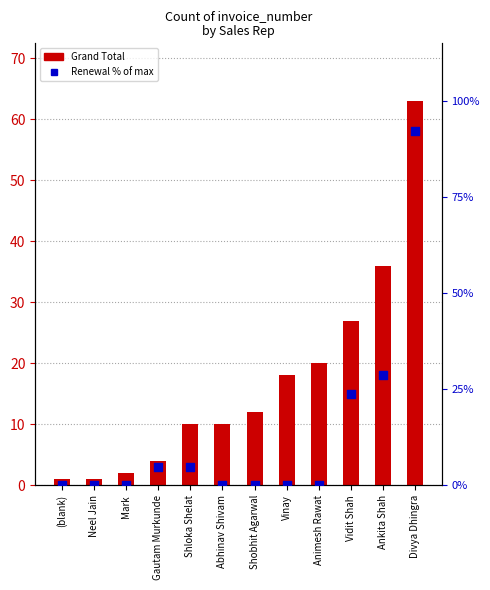

What is the total value across all series at Gautam Murkunde?

8.8